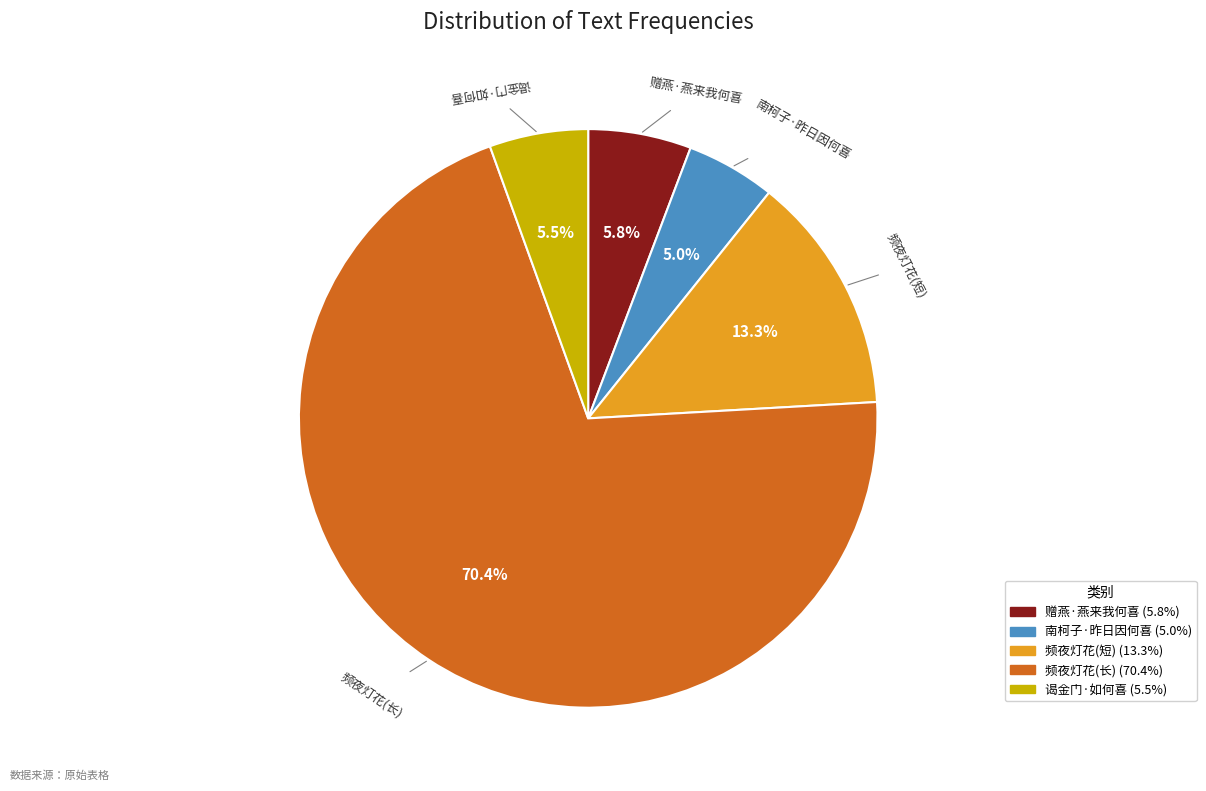

Does any single category account for the majority?

Yes